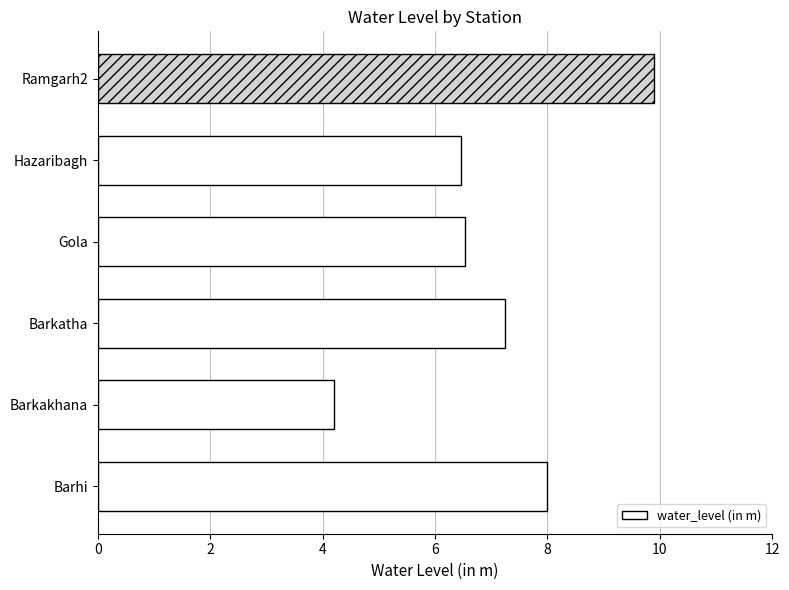

The value at Ramgarh2 is 9.9. True or false?

True